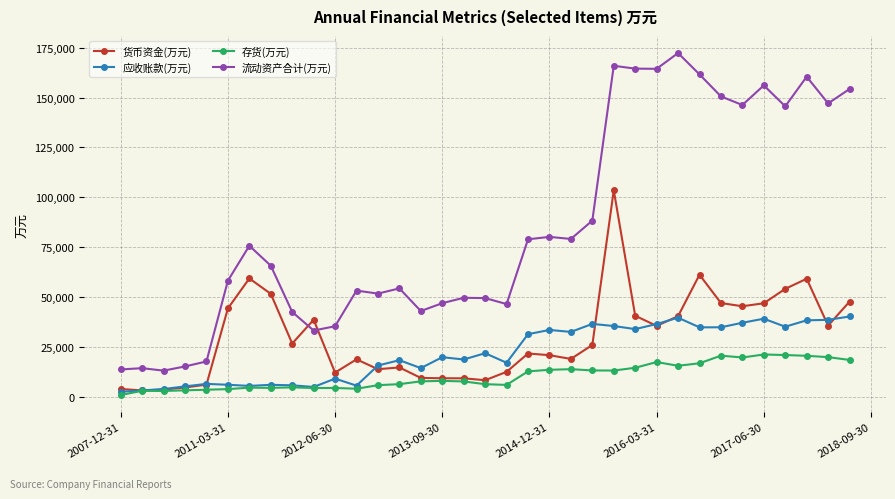

True or false: 货币资金(万元) has more than 0 points higher than both neighbors.

True